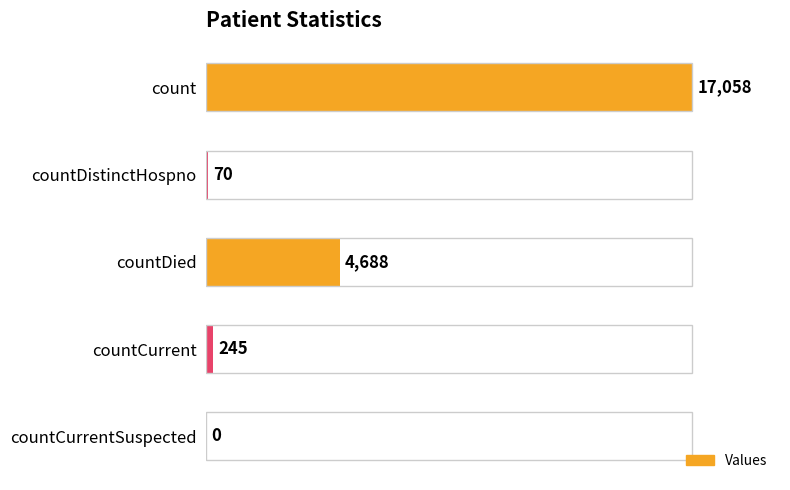

What is the maximum value shown in the chart?

17058